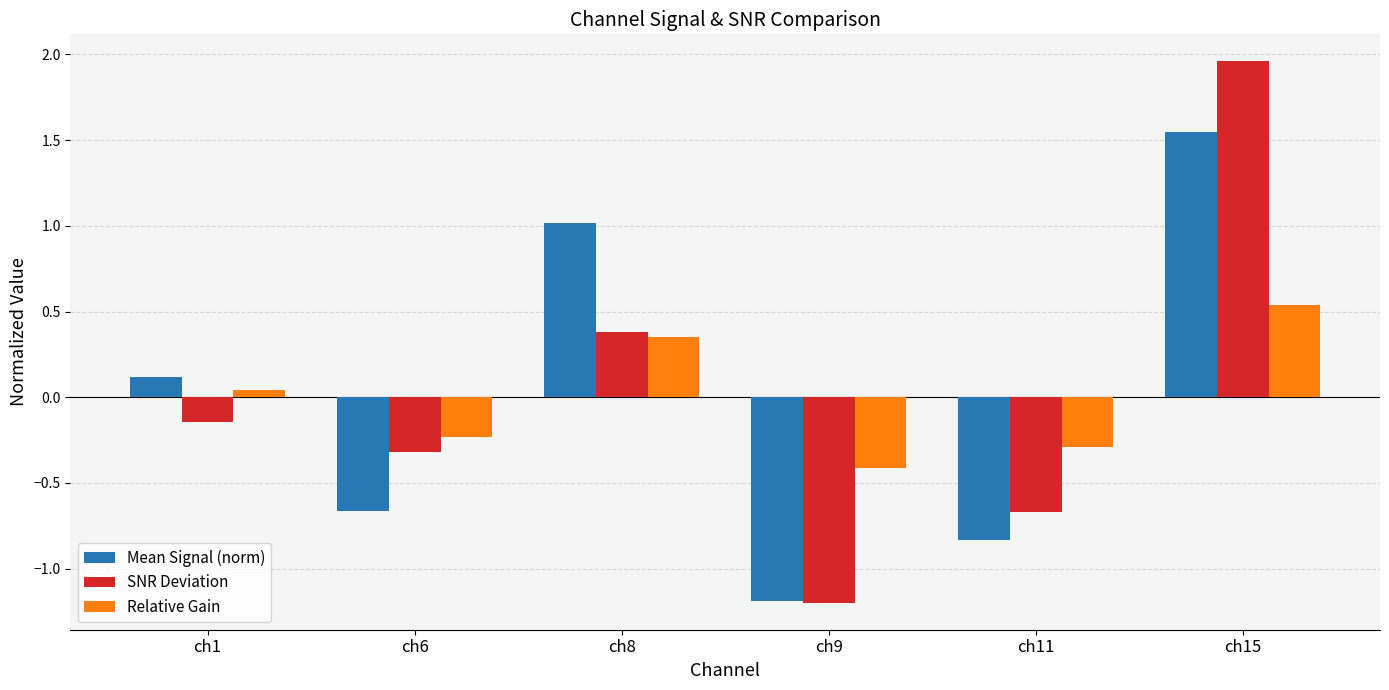

Which category has the lowest value in the SNR Deviation series?

ch9